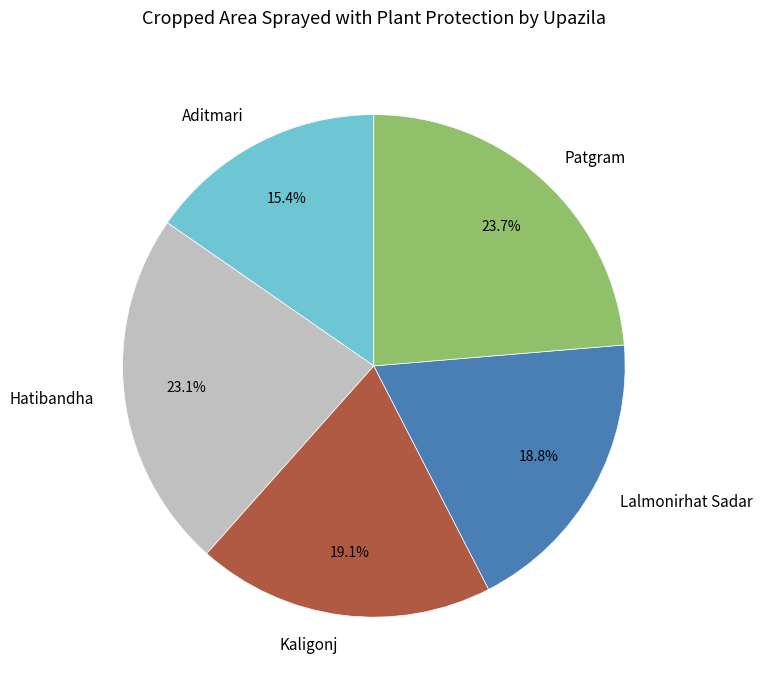

Which has a higher value, Kaligonj or Aditmari?

Kaligonj